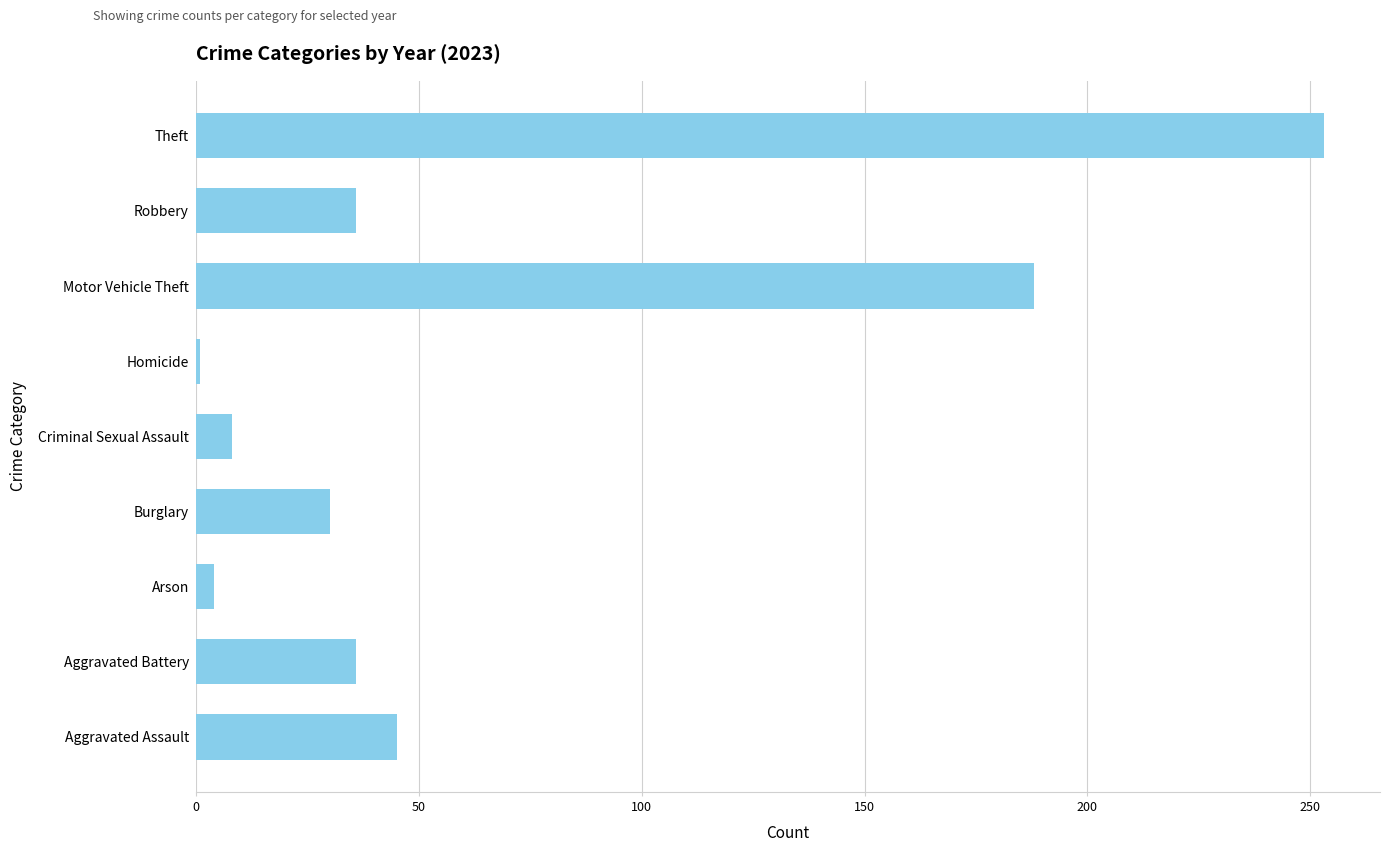

The chart shows a value of 45 at Aggravated Assault. True or false?

True